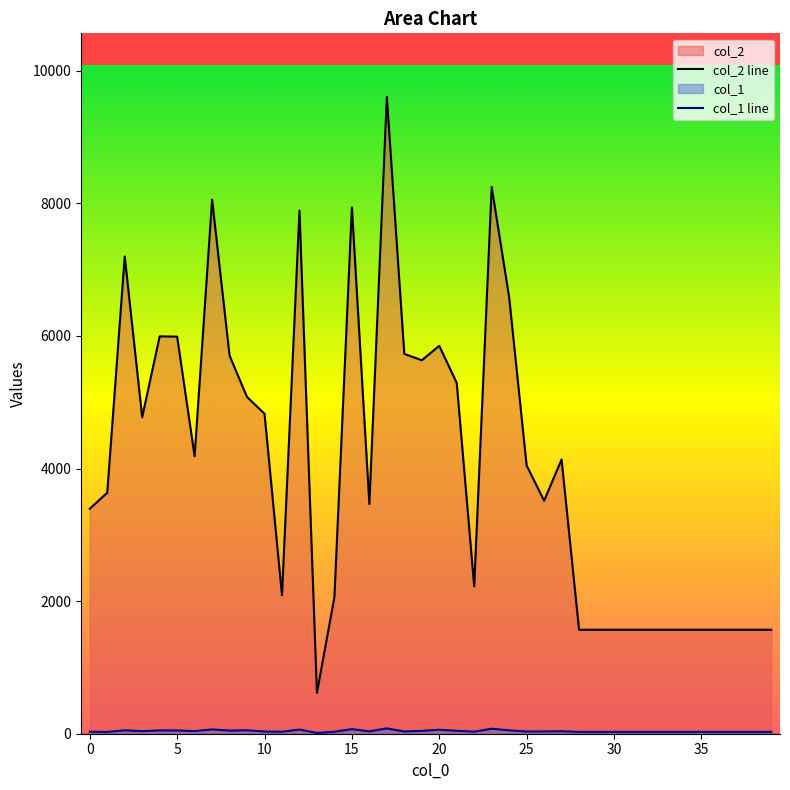

True or false: col_2 line has more than 0 interior local peaks.

True